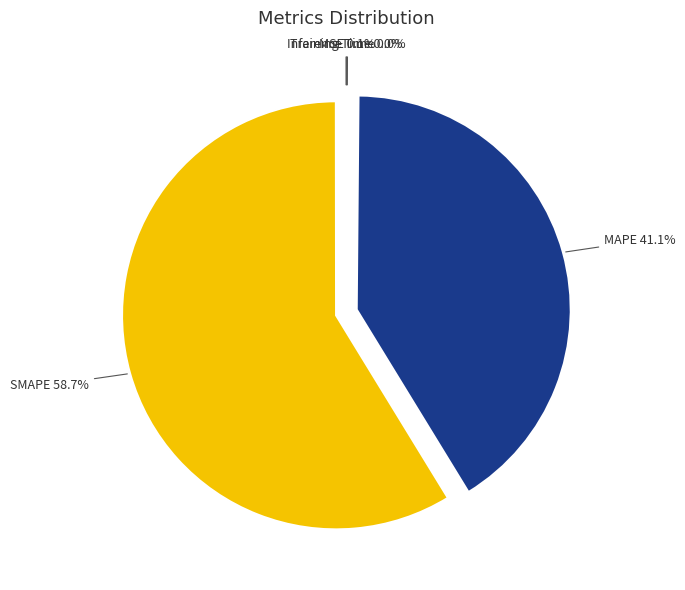

What is the largest slice in the pie chart?

SMAPE